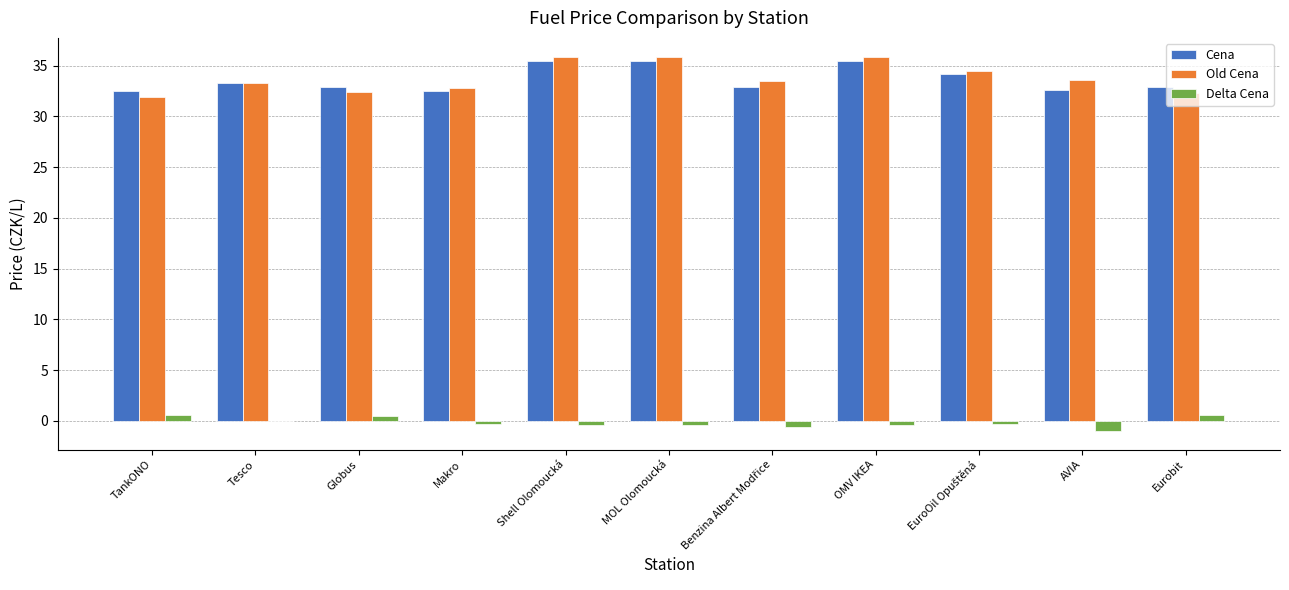

How many groups of bars are there?

11